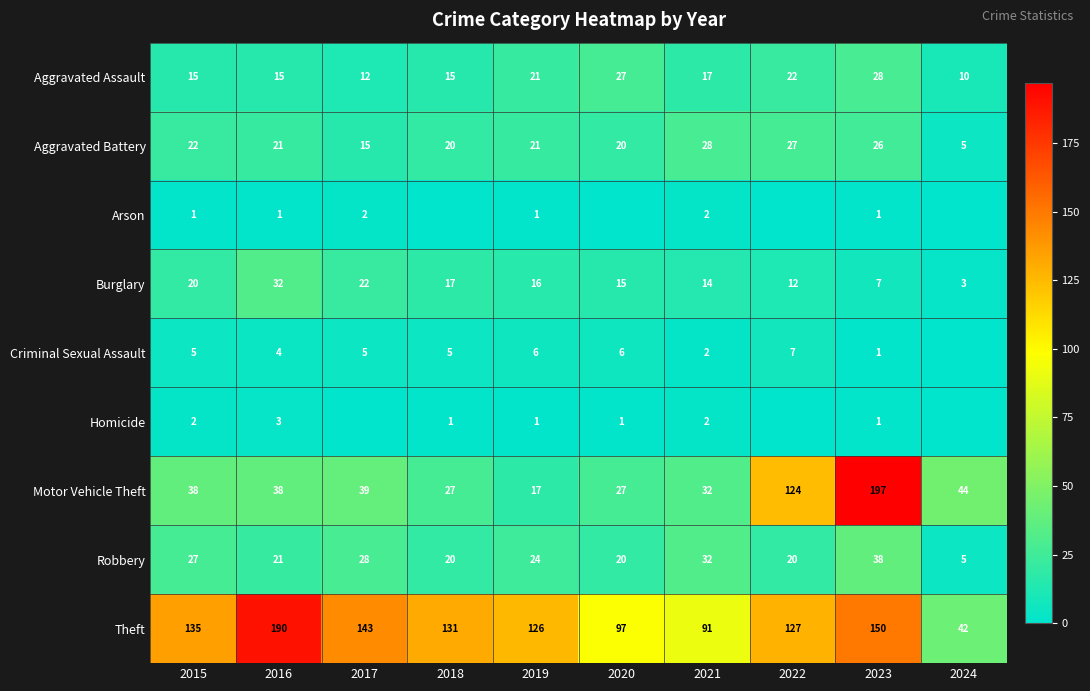

Rank the categories by Burglary value from lowest to highest.

2024, 2023, 2022, 2021, 2020, 2019, 2018, 2015, 2017, 2016